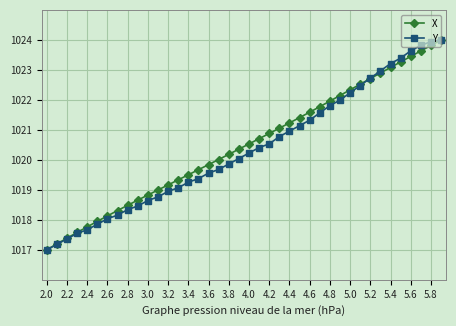

True or false: Y has more than 1 interior local peaks.

False